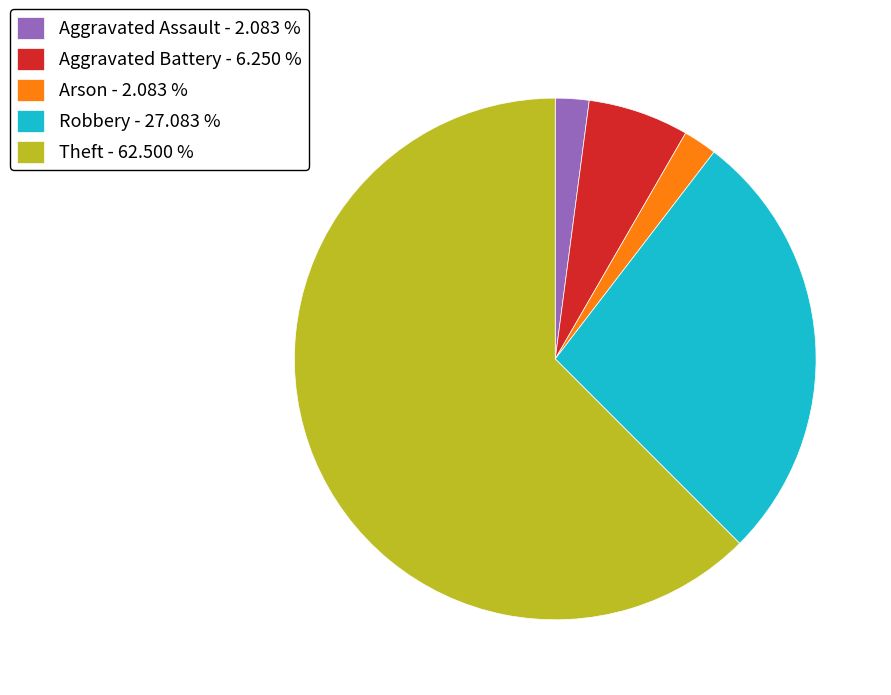

Between Arson - 2.083 % and Aggravated Battery - 6.250 %, which is larger?

Aggravated Battery - 6.250 %